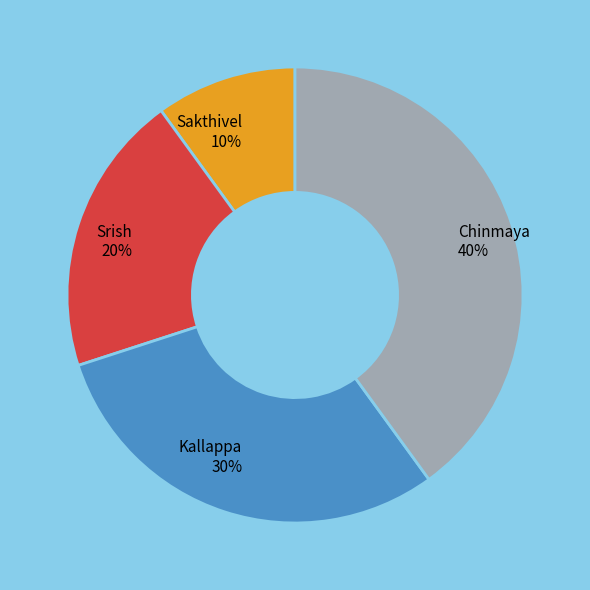

Is the sum of Chinmaya and Srish greater than half?

Yes